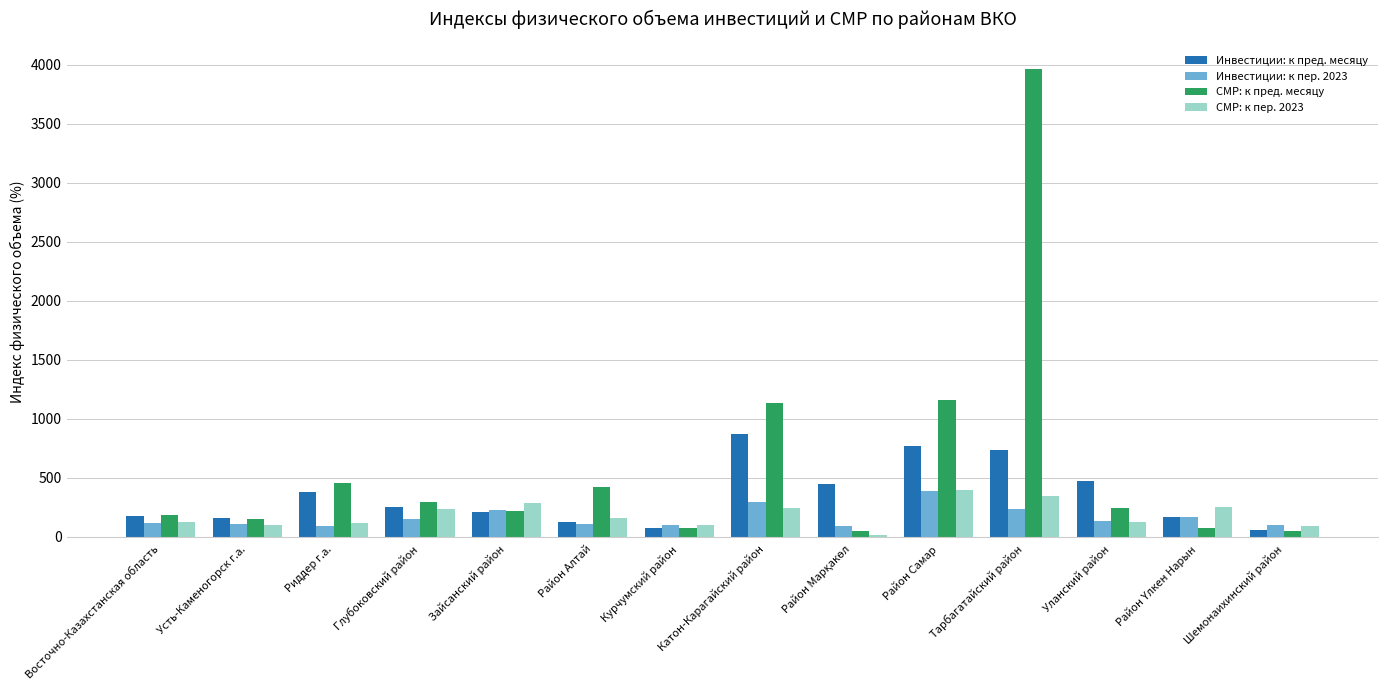

Which label corresponds to the largest value in the chart?

Тарбагатайский район